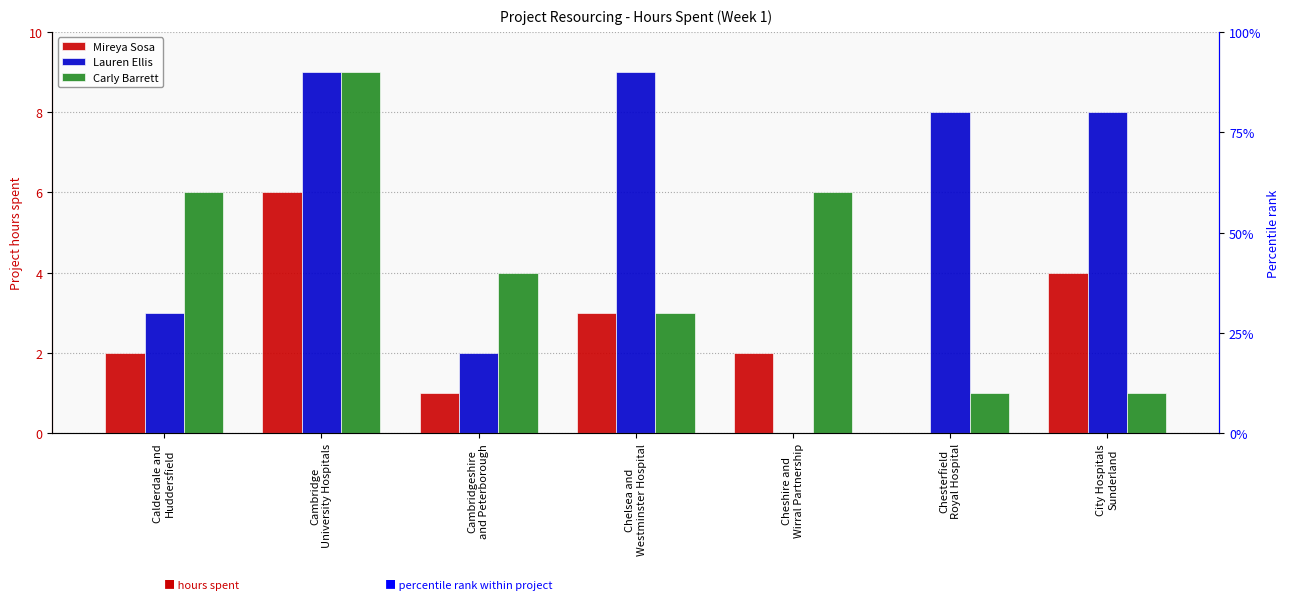

Between Chelsea and
Westminster Hospital and Cheshire and
Wirral Partnership, which is larger?

Chelsea and
Westminster Hospital